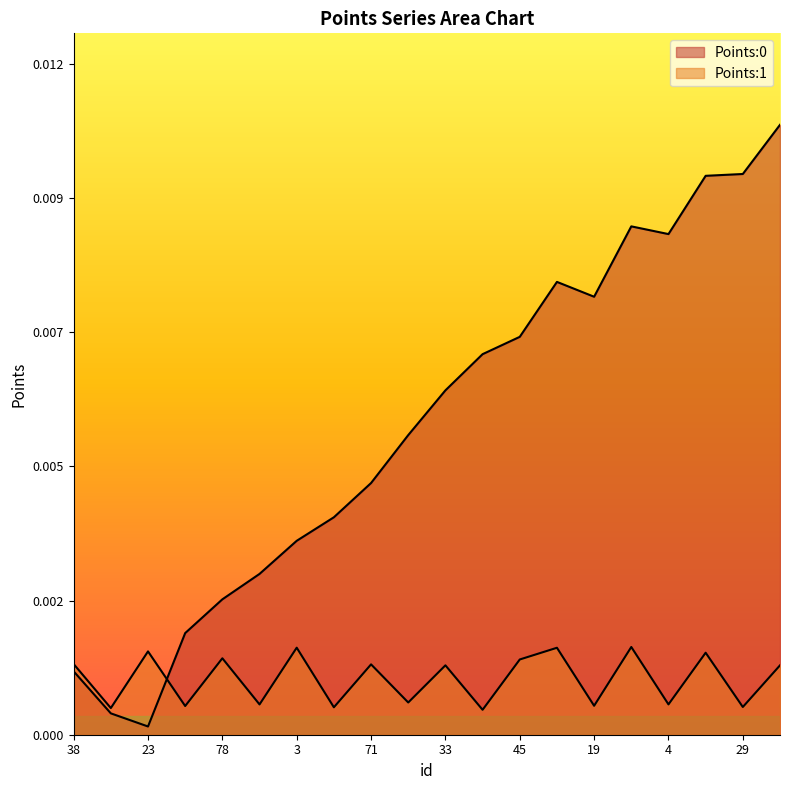

In Points:1, how many points are lower than both neighbors (excluding endpoints)?

9